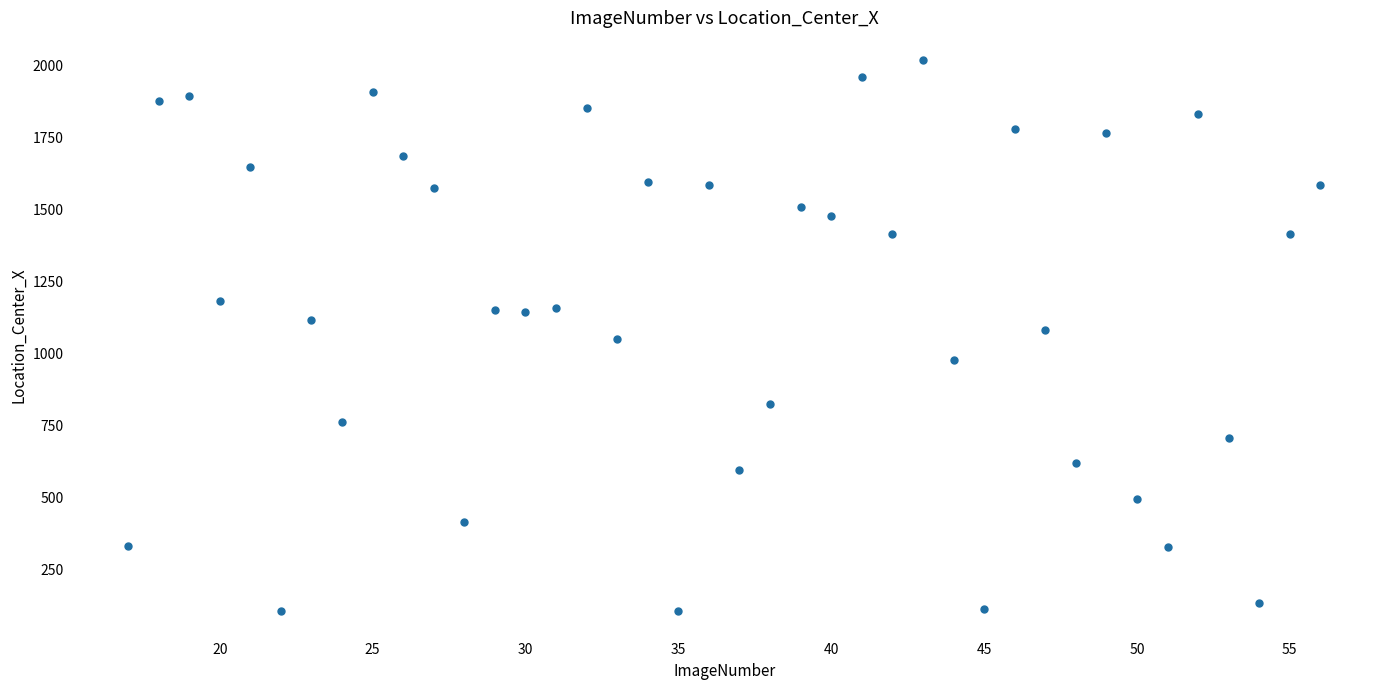

What is the range of X values (max minus min)?

39.0